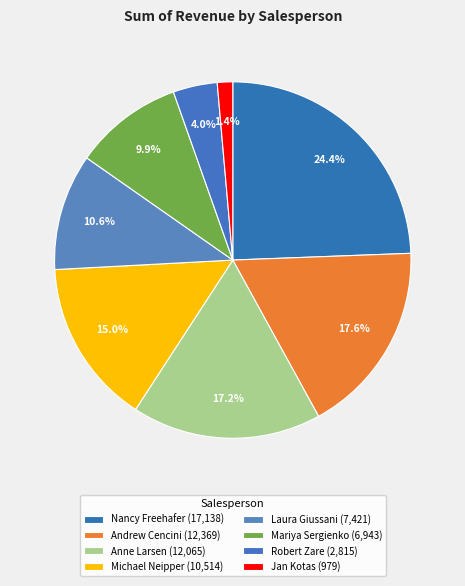

How many slices are in this pie chart?

8